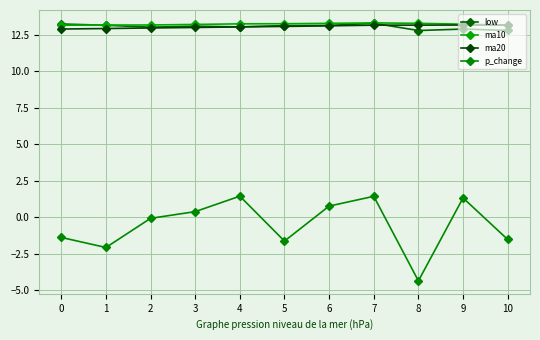

At which category does the chart reach its minimum across all series?

8